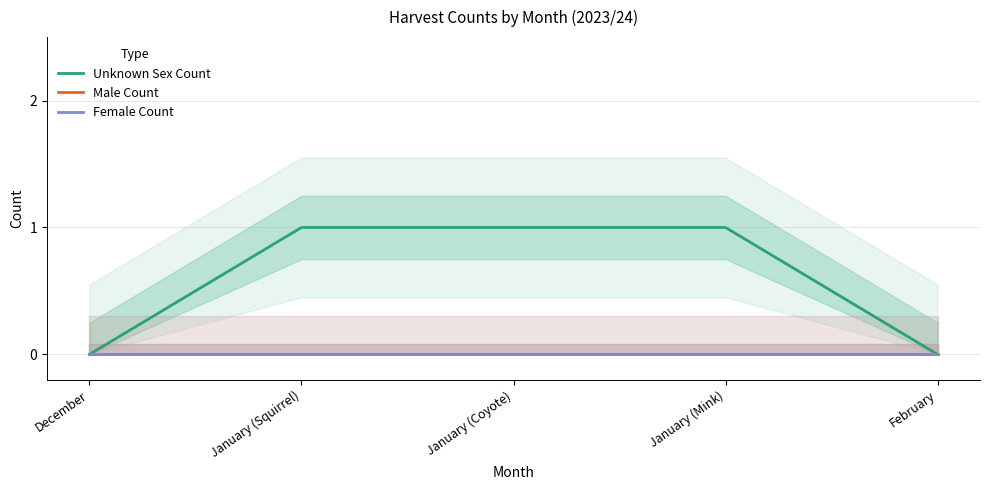

Reading left to right, transcribe all the data shown in this chart.

Unknown Sex Count: December=0	January (Squirrel)=1	January (Coyote)=1	January (Mink)=1	February=0
Male Count: December=0	January (Squirrel)=0	January (Coyote)=0	January (Mink)=0	February=0
Female Count: December=0	January (Squirrel)=0	January (Coyote)=0	January (Mink)=0	February=0